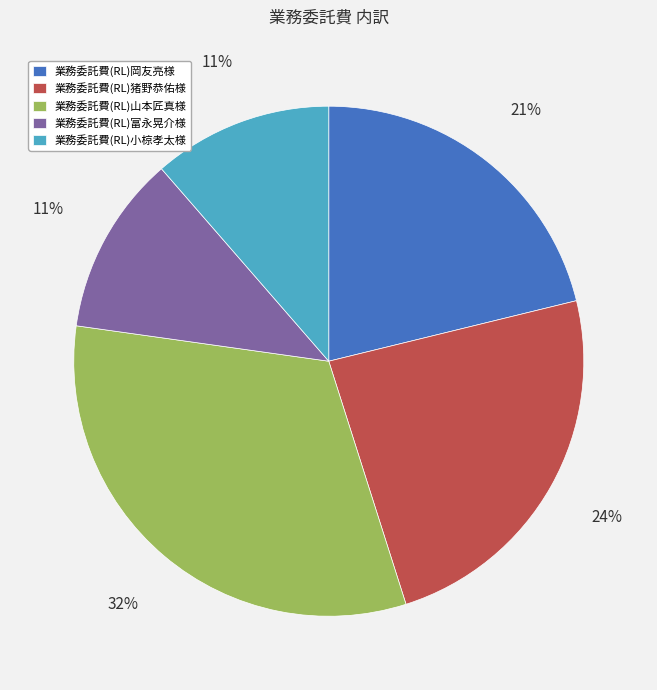

How many segments does this pie chart have?

5